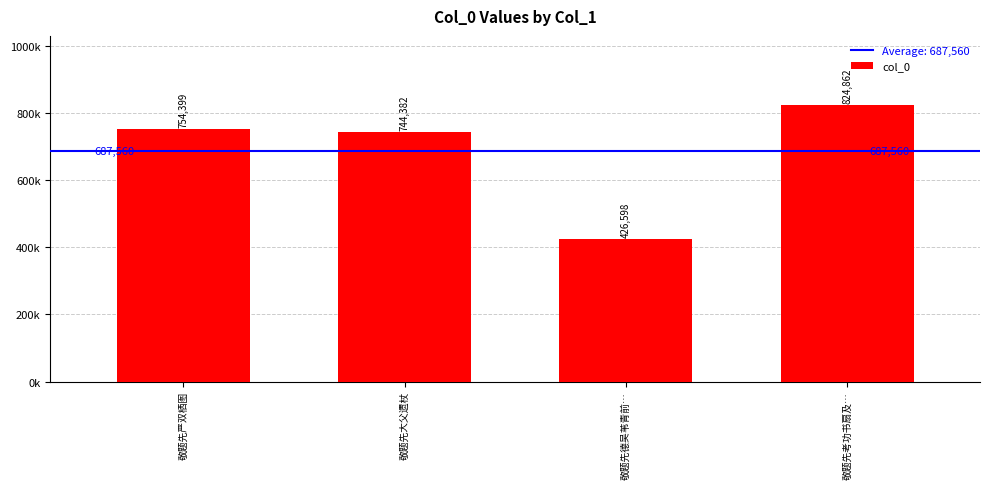

At which label is the value closest to 625730?

敬题先大父遗杖